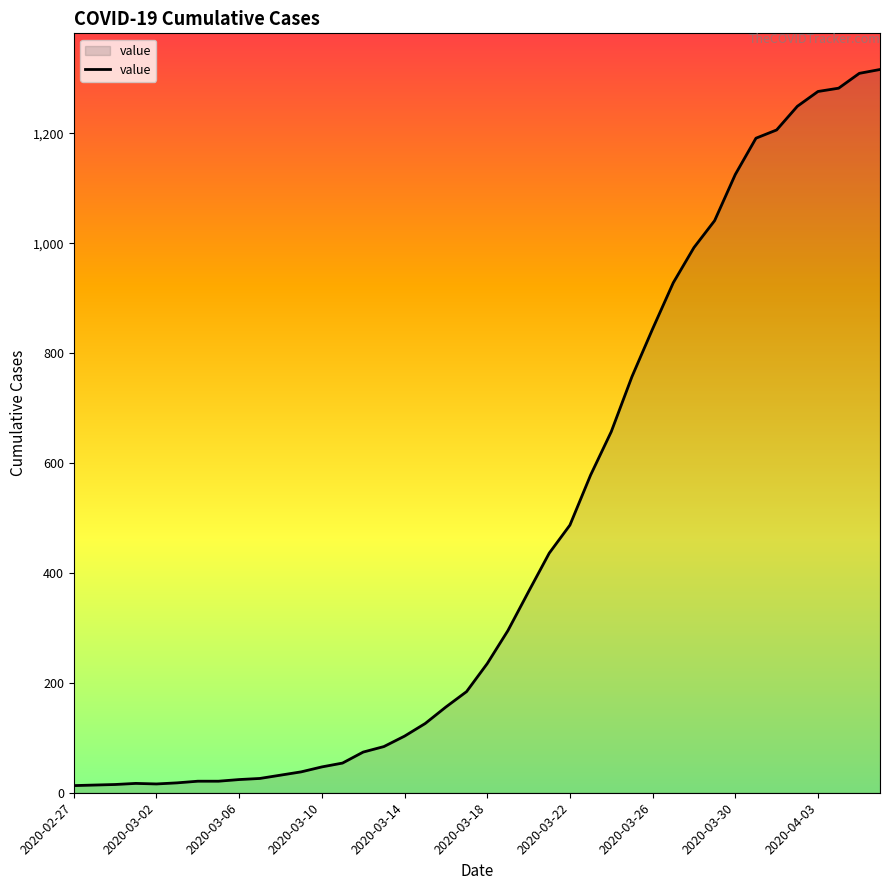

What is the maximum value shown in the chart?

1316